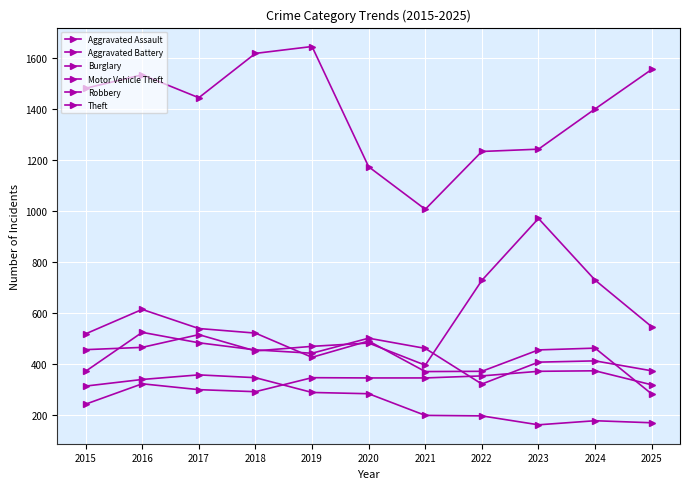

What is the difference between the Motor Vehicle Theft values at 2018 and 2020?

31